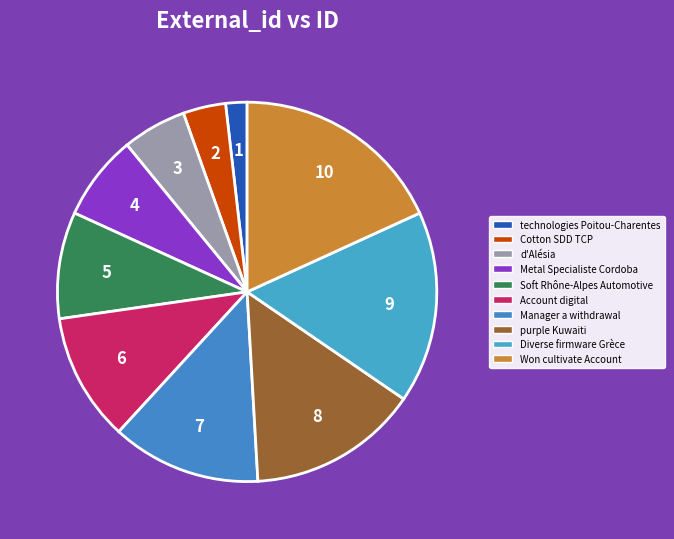

How many segments does this pie chart have?

10